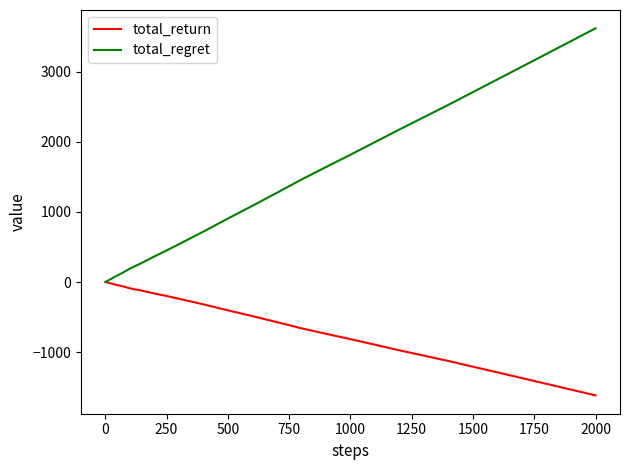

Which series has the largest total across all categories?

total_regret